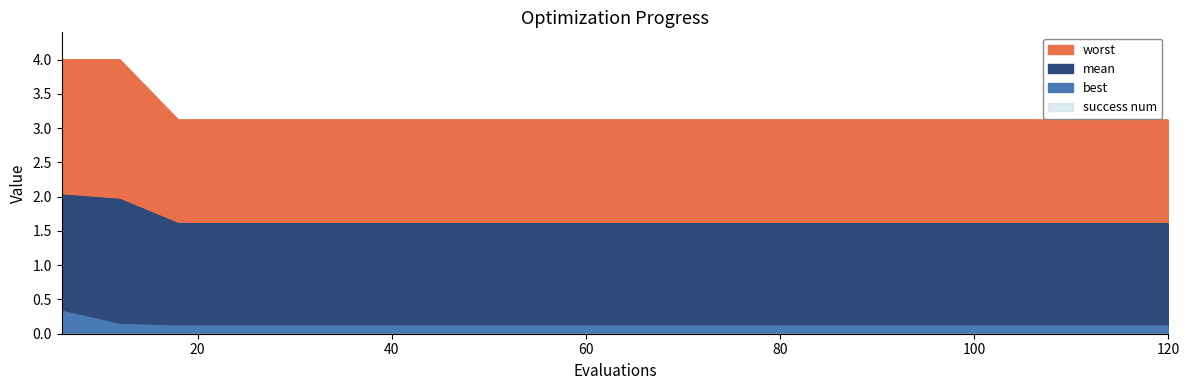

What is the total value across all series at 108?

4.8